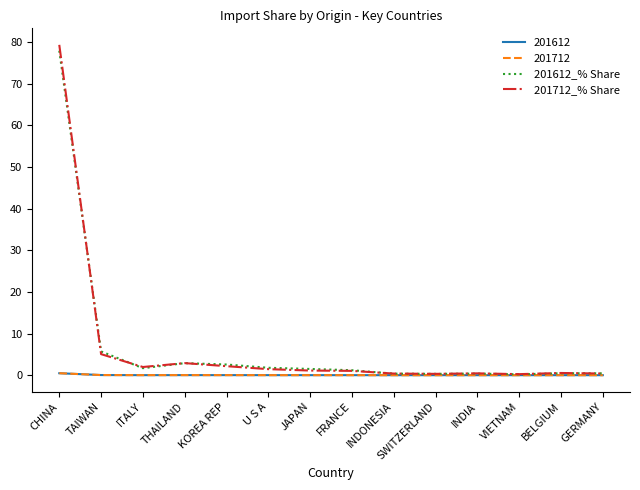

Which series has the widest spread of values?

201712_% Share